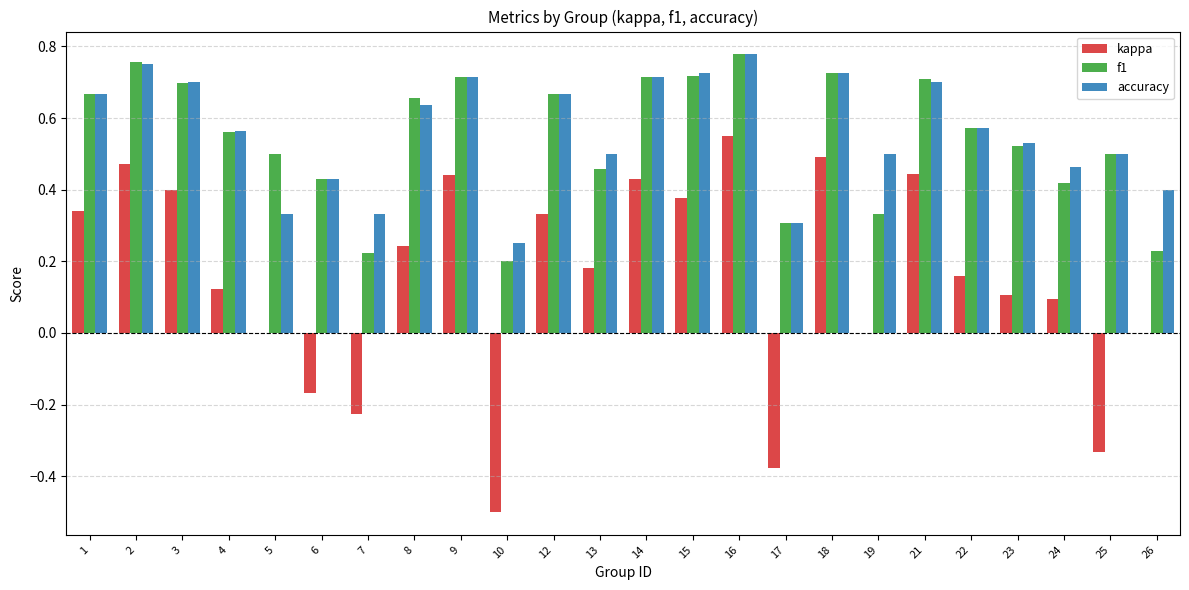

How many data points does each series have?

24